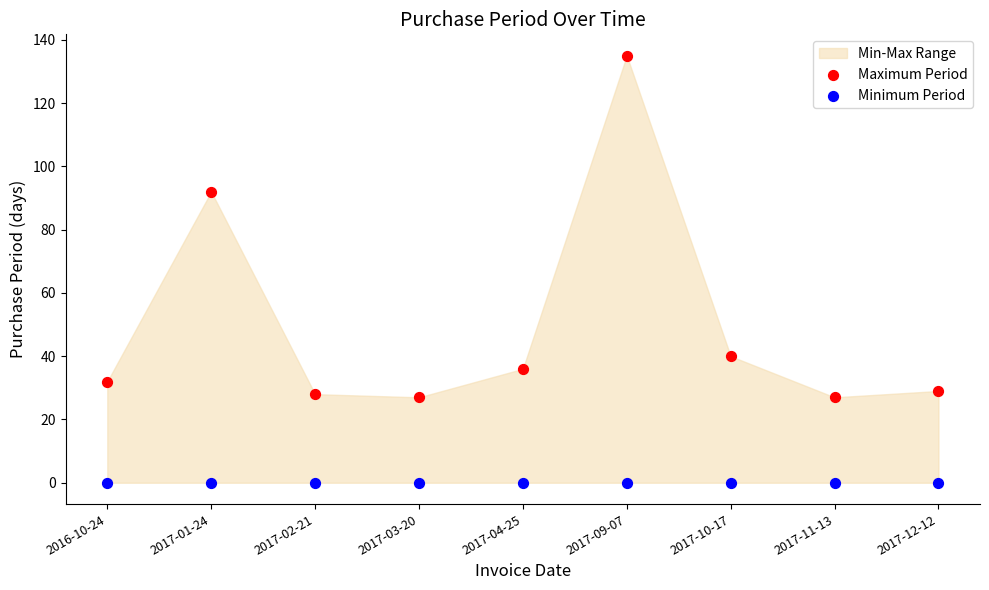

In the Maximum Period series, what Y value is closest to 81?

92